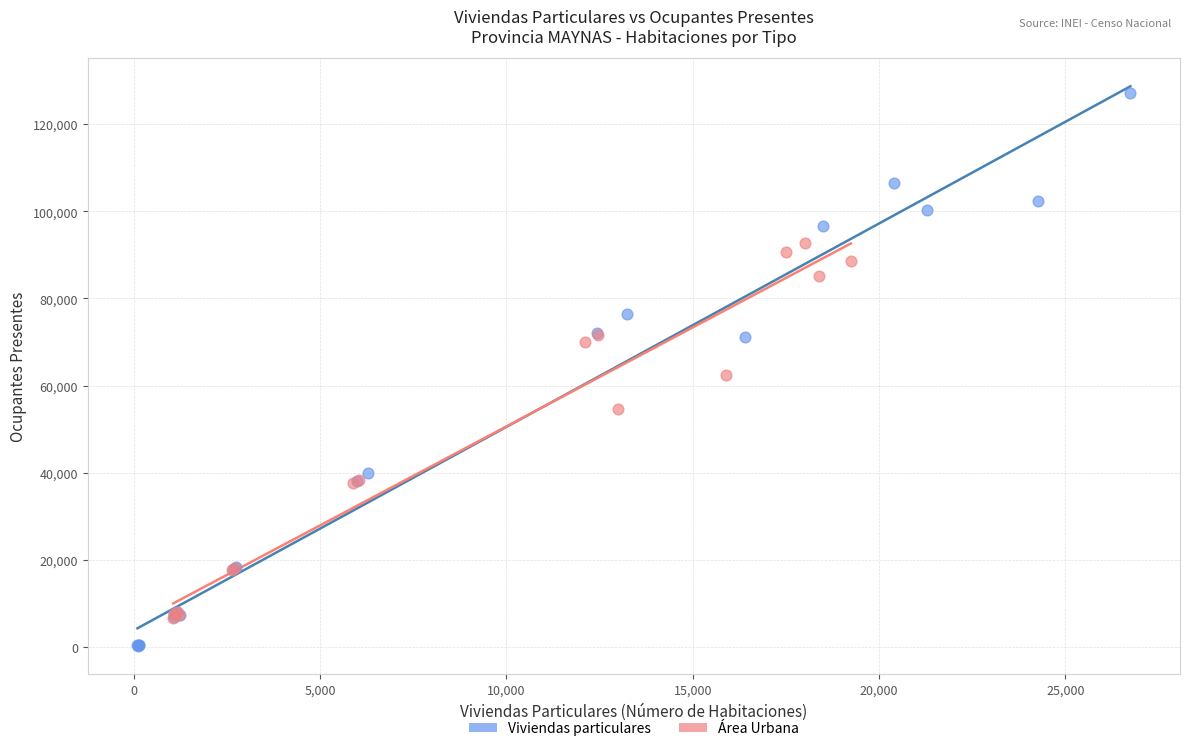

Which series contains the highest Y value?

Viviendas particulares